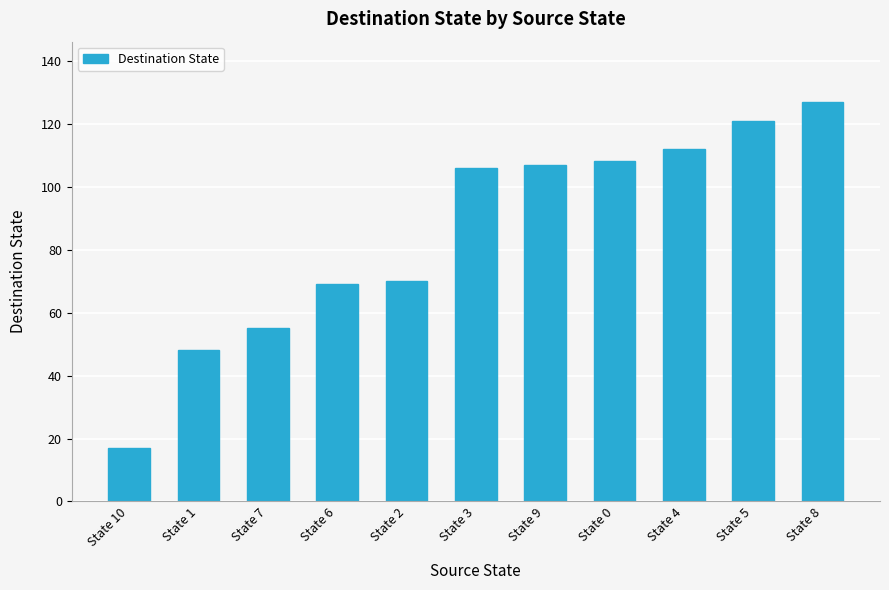

What is the sum of the values at State 9 and State 5?

228